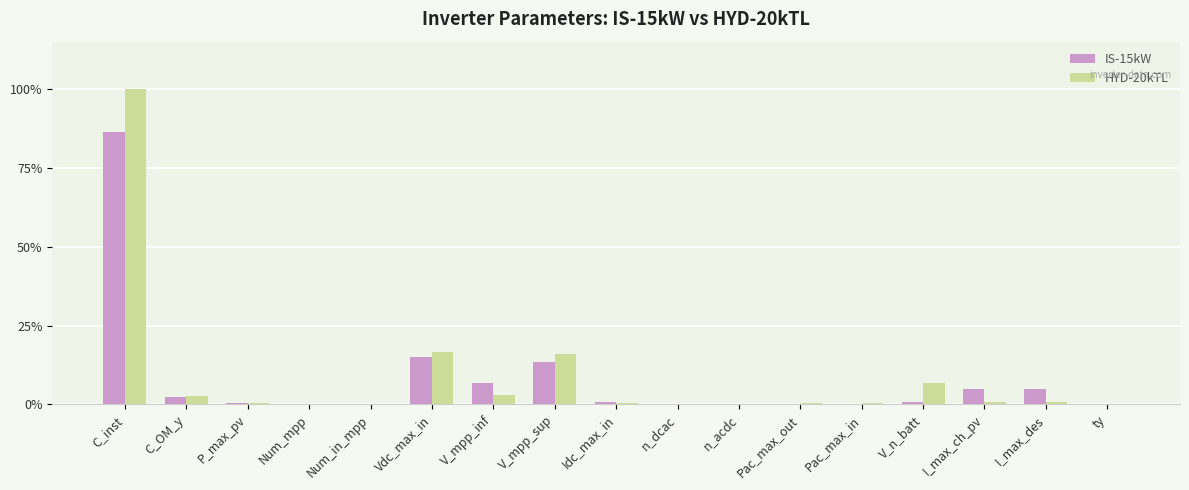

What value does the IS-15kW series have at V_mpp_sup?

13.3